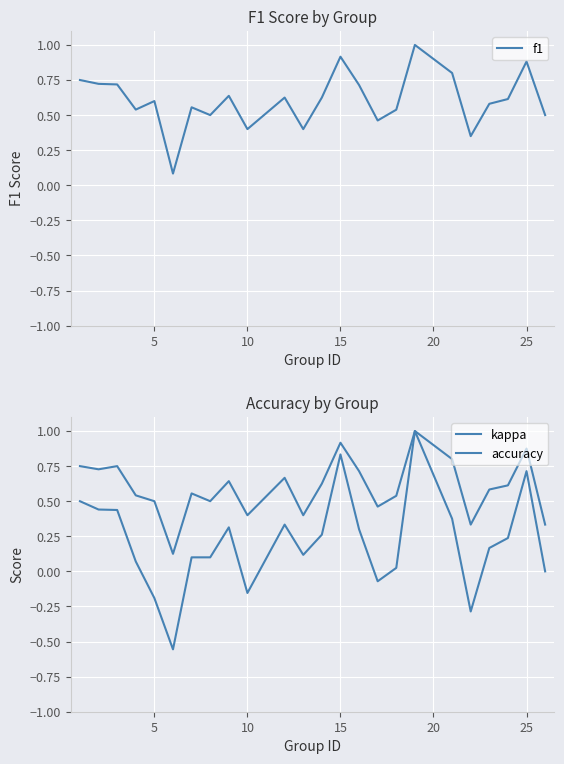

True or false: f1 has a value of 0.4 at 10.

True